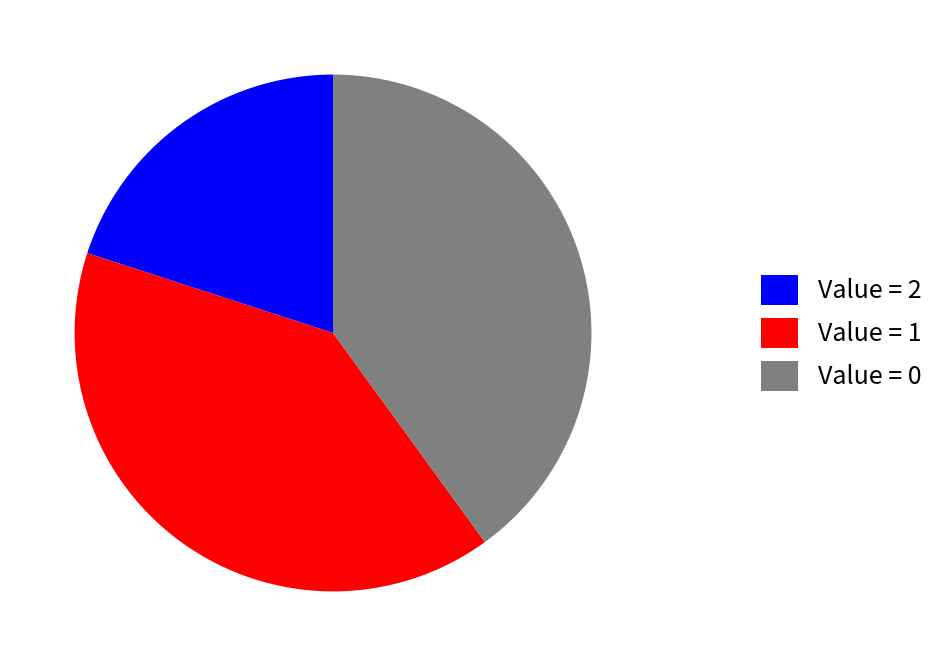

Does Value = 2 account for over 50% of the chart?

No